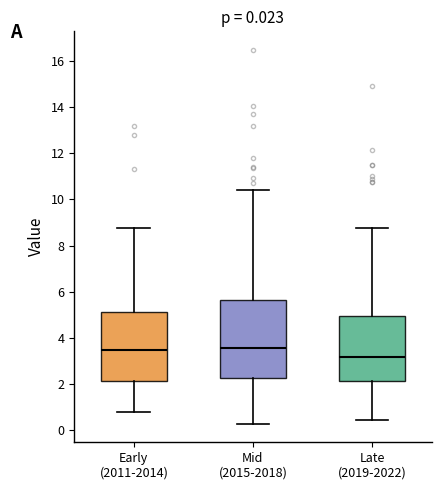

Comparing the boxes themselves (not the whiskers), which one is the tallest?

Mid (2015-2018)